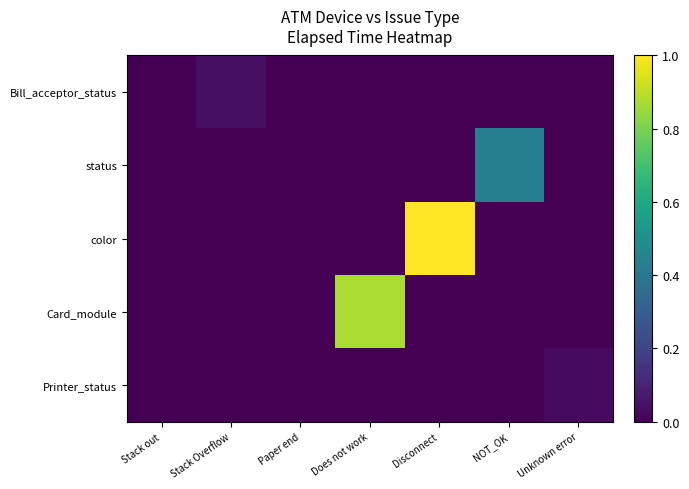

Which category has the lowest value across all series?

Paper end